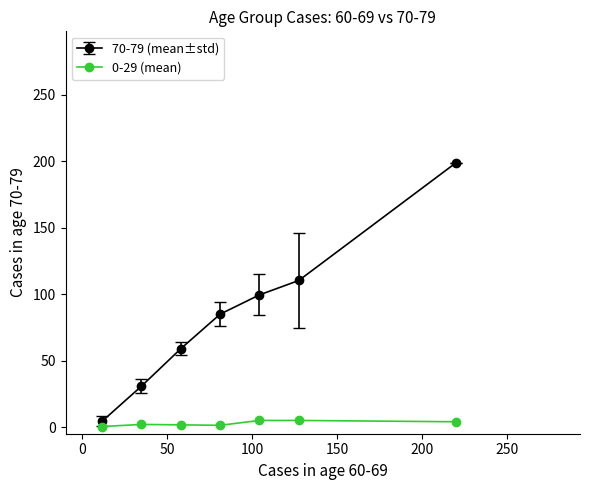

What are all the series names shown in the legend?

70-79 (mean±std), 0-29 (mean)